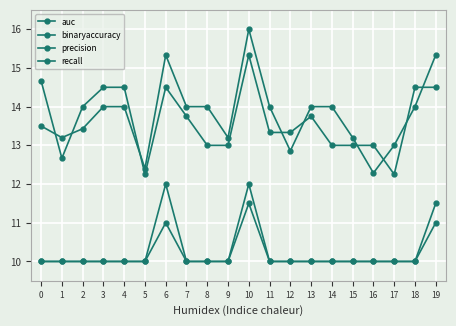

Which series has the largest range (max minus min)?

auc